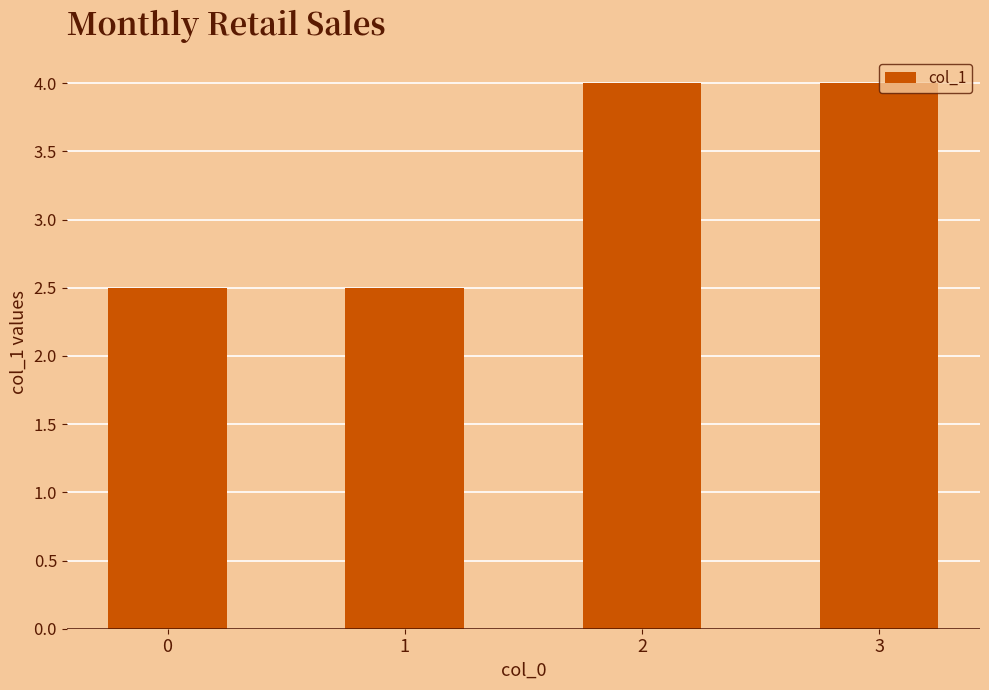

Reading right to left, list all the values displayed in this chart.

4.0	4.0	2.5	2.5